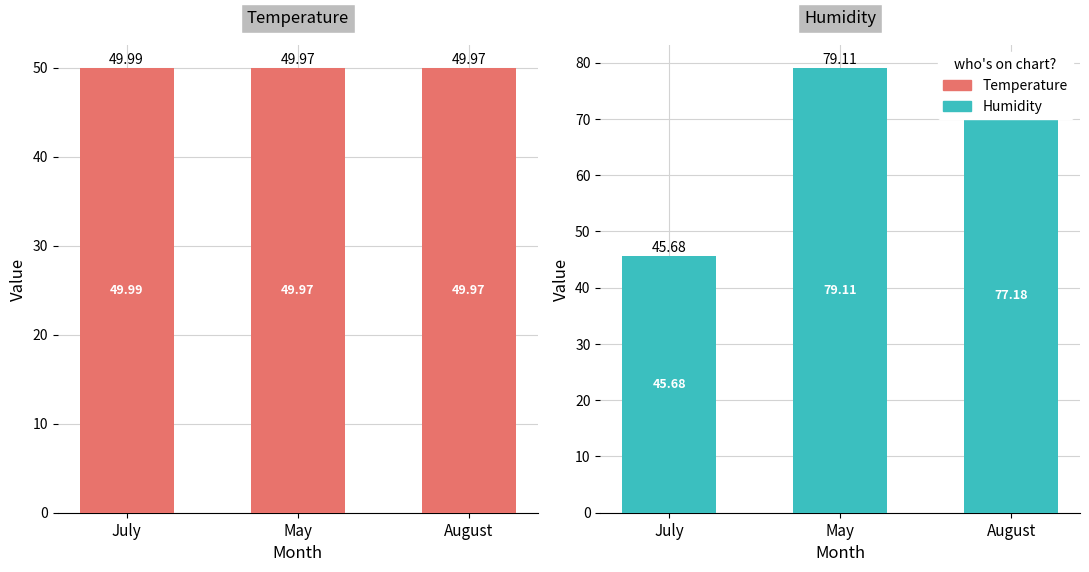

How many data points does each series have?

3